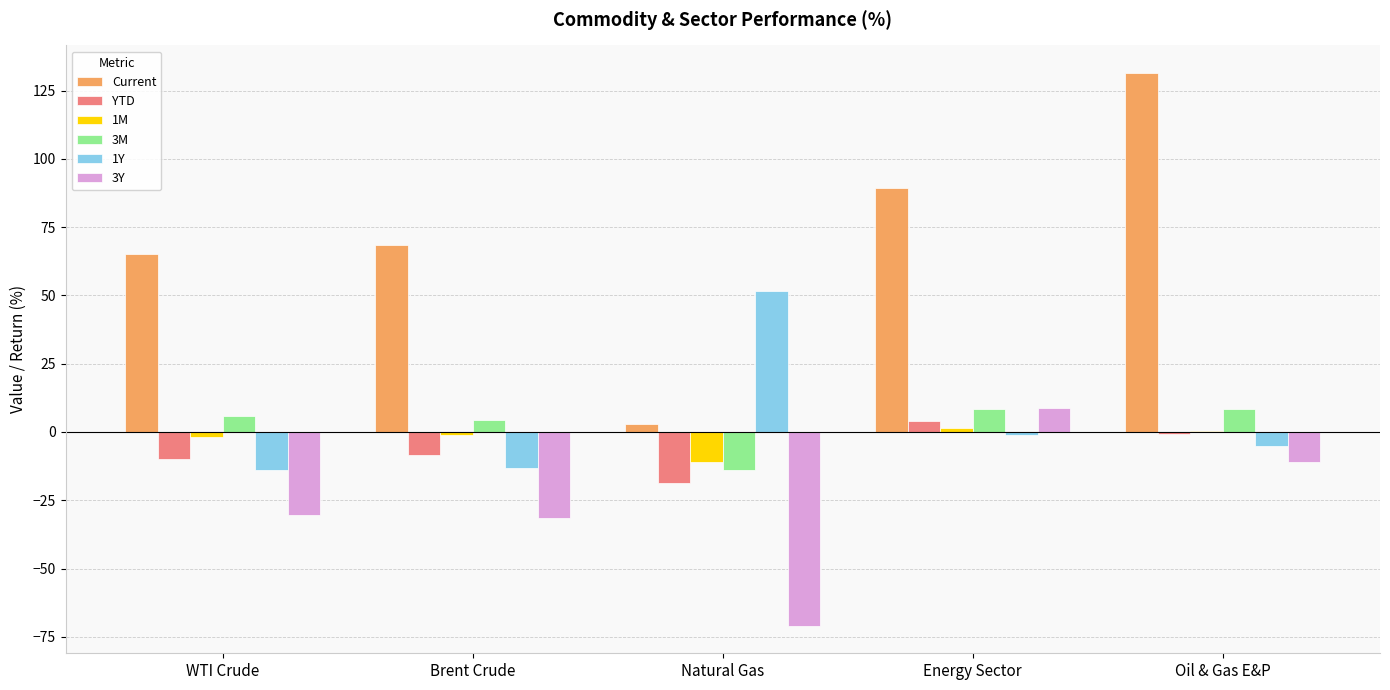

What is the sum of all YTD values?

-33.9